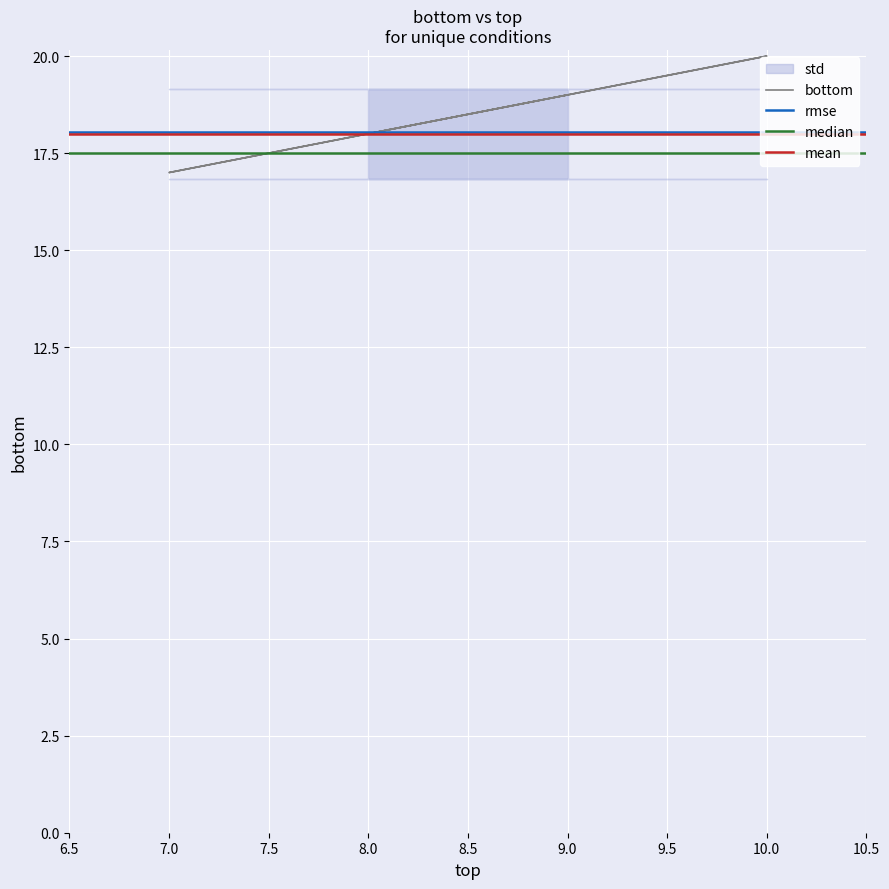

Reading left to right, what are all the values shown in this chart?

9=19	7=17	7=17	7=17	10=20	8=18